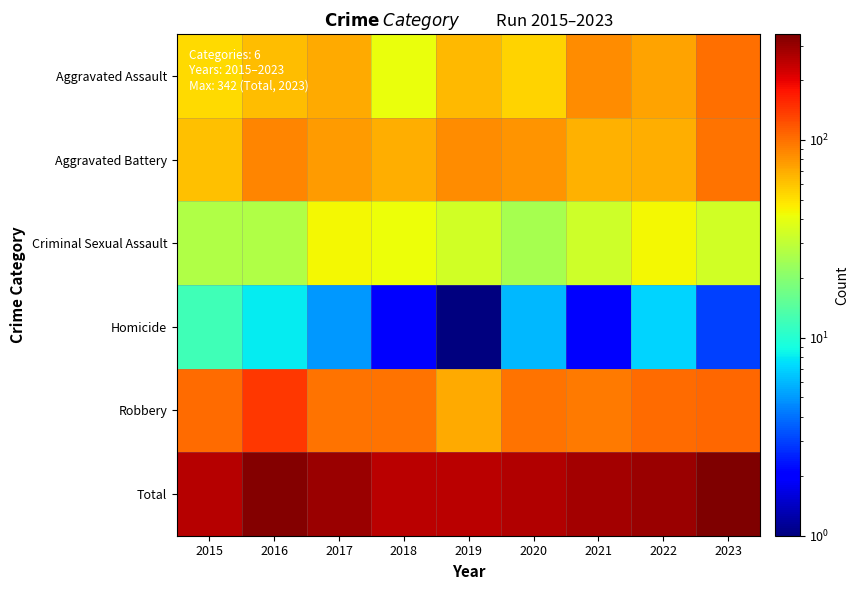

Reading right to left, list all the values displayed in this chart.

Aggravated Assault: 2023=102.0	2022=74.0	2021=85.0	2020=55.0	2019=64.0	2018=41.0	2017=70.0	2016=63.0	2015=52.0
Aggravated Battery: 2023=98.0	2022=68.0	2021=67.0	2020=80.0	2019=84.0	2018=68.0	2017=77.0	2016=89.0	2015=61.0
Criminal Sexual Assault: 2023=34.0	2022=43.0	2021=33.0	2020=25.0	2019=34.0	2018=42.0	2017=43.0	2016=27.0	2015=27.0
Homicide: 2023=3.0	2022=7.0	2021=2.0	2020=6.0	2019=0.5	2018=2.0	2017=5.0	2016=8.0	2015=12.0
Robbery: 2023=105.0	2022=103.0	2021=94.0	2020=99.0	2019=70.0	2018=98.0	2017=99.0	2016=141.0	2015=104.0
Total: 2023=342.0	2022=295.0	2021=281.0	2020=265.0	2019=252.0	2018=251.0	2017=294.0	2016=328.0	2015=256.0